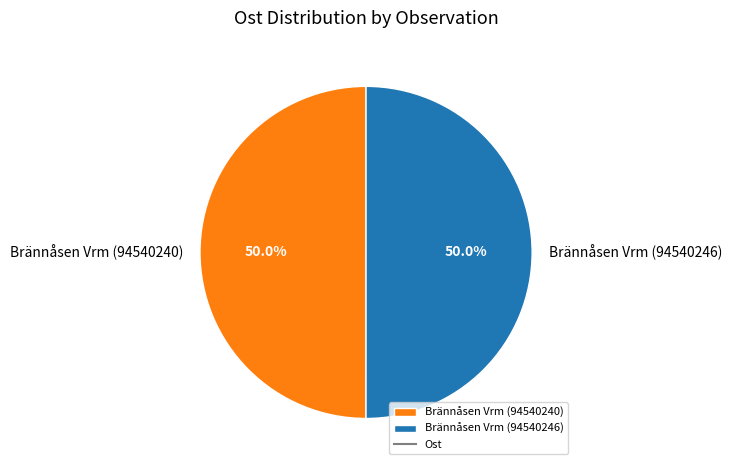

To the nearest percent, what portion does Brännåsen Vrm (94540246) represent?

50%